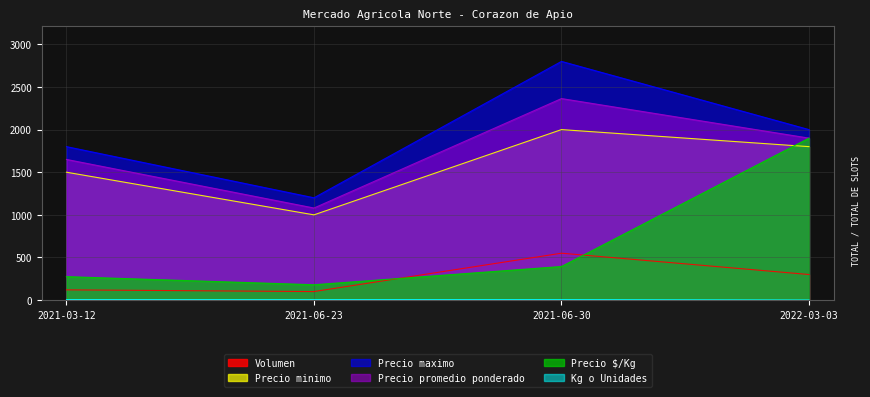

Reading left to right, list all the values displayed in this chart.

Volumen: 2021-03-12=120	2021-06-23=100	2021-06-30=550	2022-03-03=300
Precio minimo: 2021-03-12=1500	2021-06-23=1000	2021-06-30=2000	2022-03-03=1800
Precio maximo: 2021-03-12=1800	2021-06-23=1200	2021-06-30=2800	2022-03-03=2000
Precio promedio ponderado: 2021-03-12=1650	2021-06-23=1080	2021-06-30=2364	2022-03-03=1900
Precio $/Kg: 2021-03-12=275	2021-06-23=180	2021-06-30=394	2022-03-03=1900
Kg o Unidades: 2021-03-12=6	2021-06-23=6	2021-06-30=6	2022-03-03=1